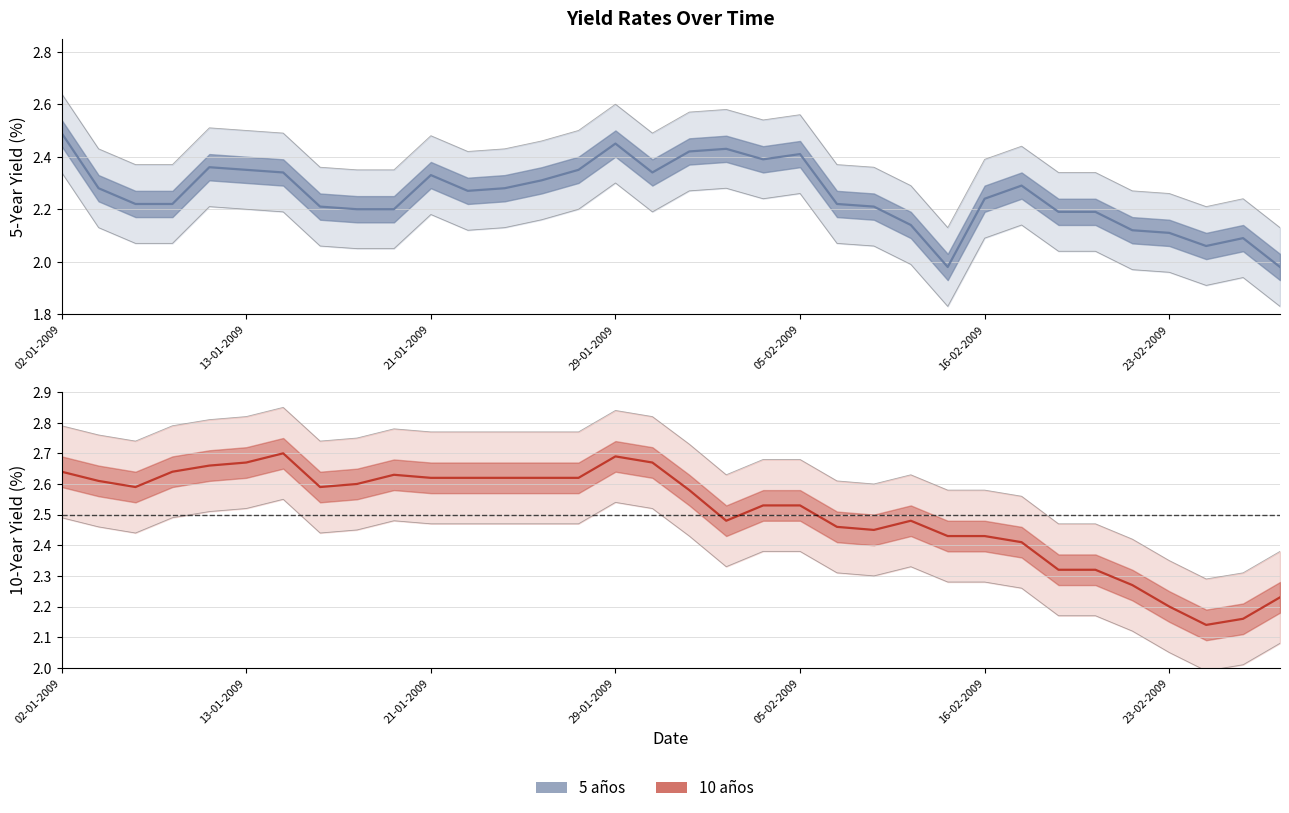

What is the maximum value shown in the chart?

2.7